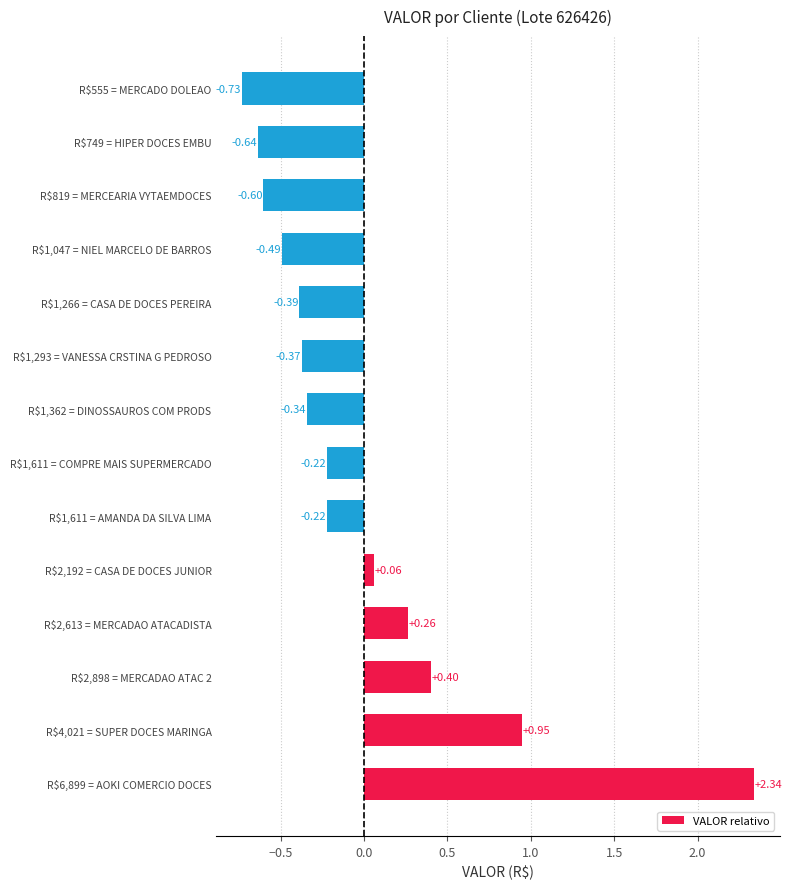

How many values are below 0?

9